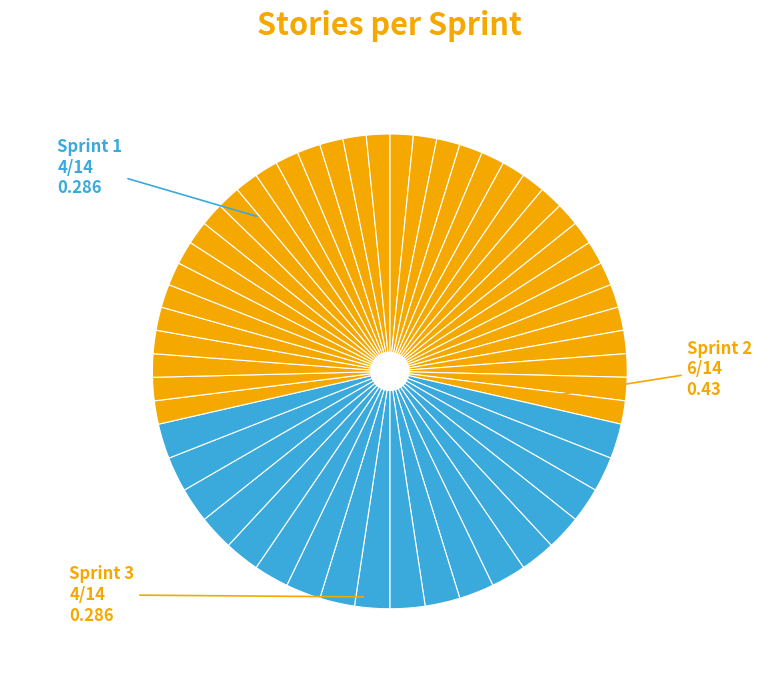

How many slices are in this pie chart?

54